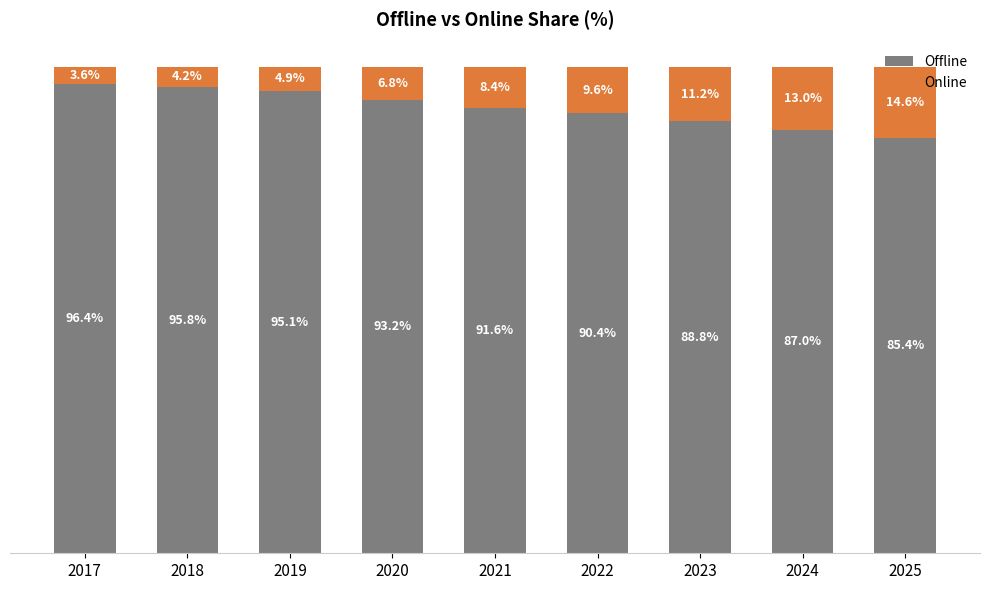

What is the value of the Offline bar at the 8th from the left?

87.0